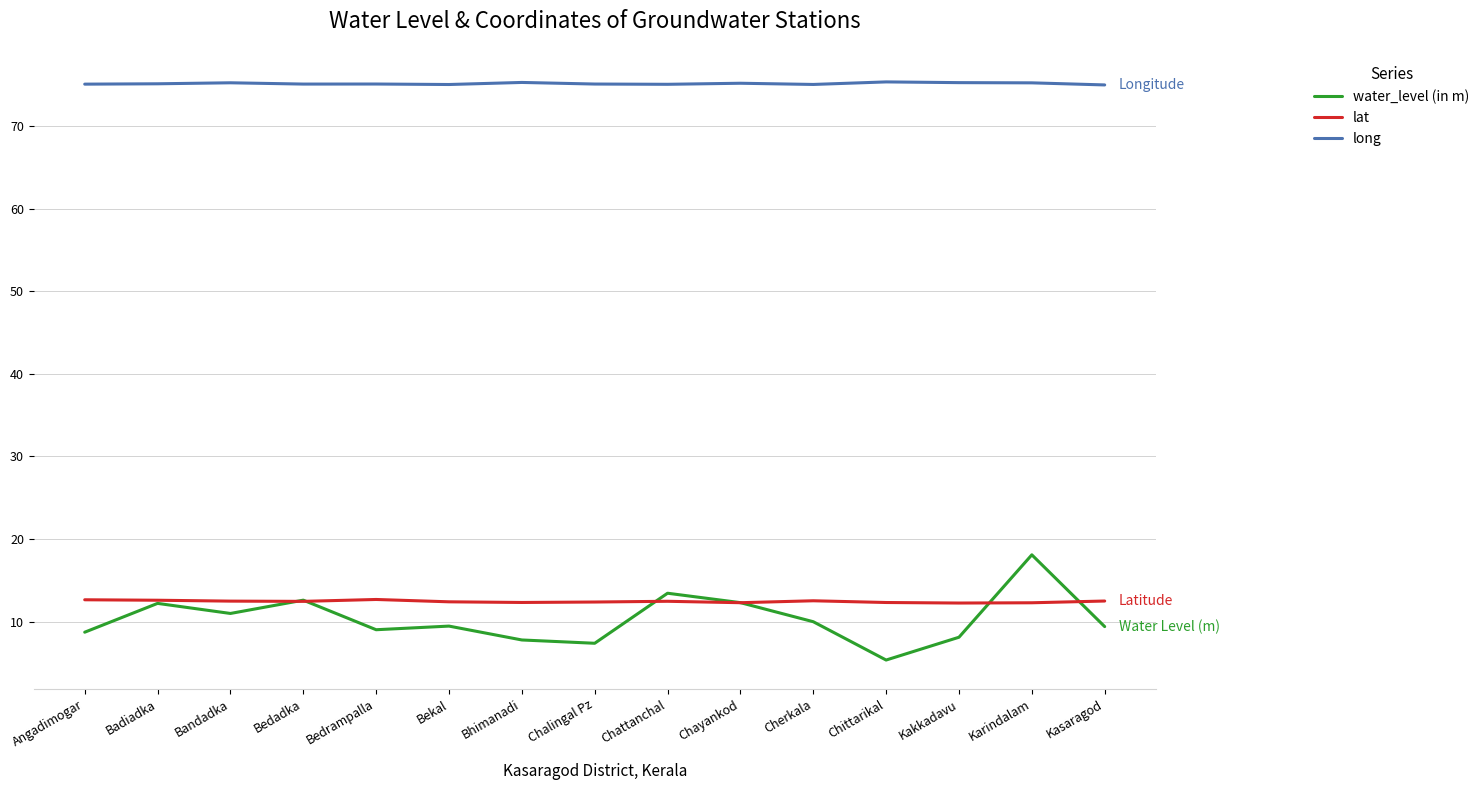

What is the average value of the long series?

75.1